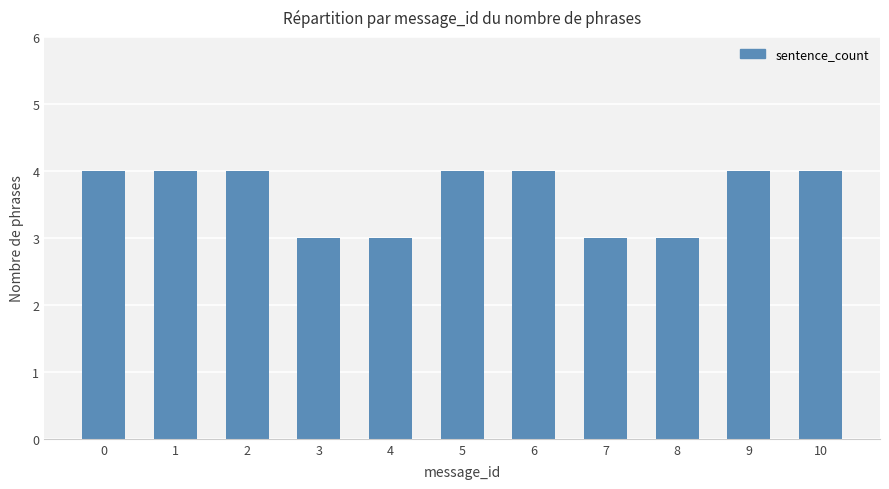

What value does the data have at 10?

4